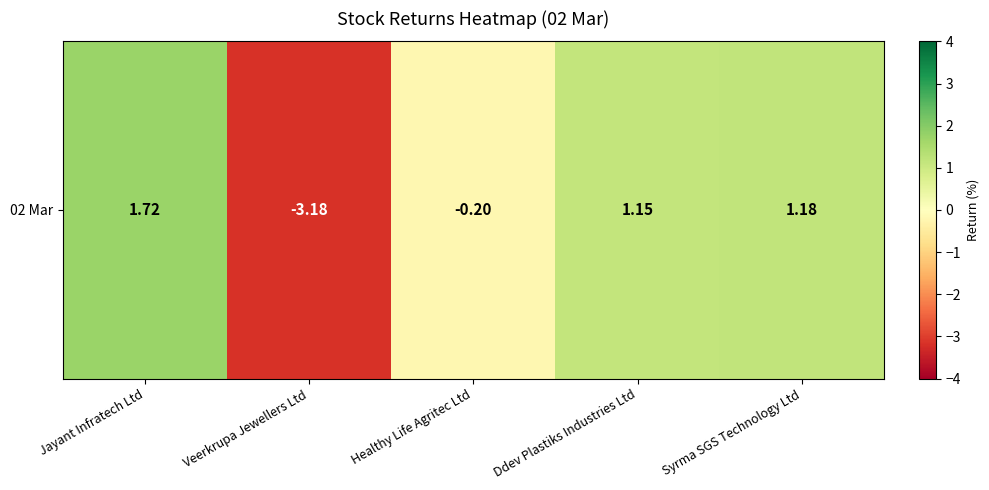

What is the difference between the values at Jayant Infratech Ltd and Veerkrupa Jewellers Ltd?

4.9